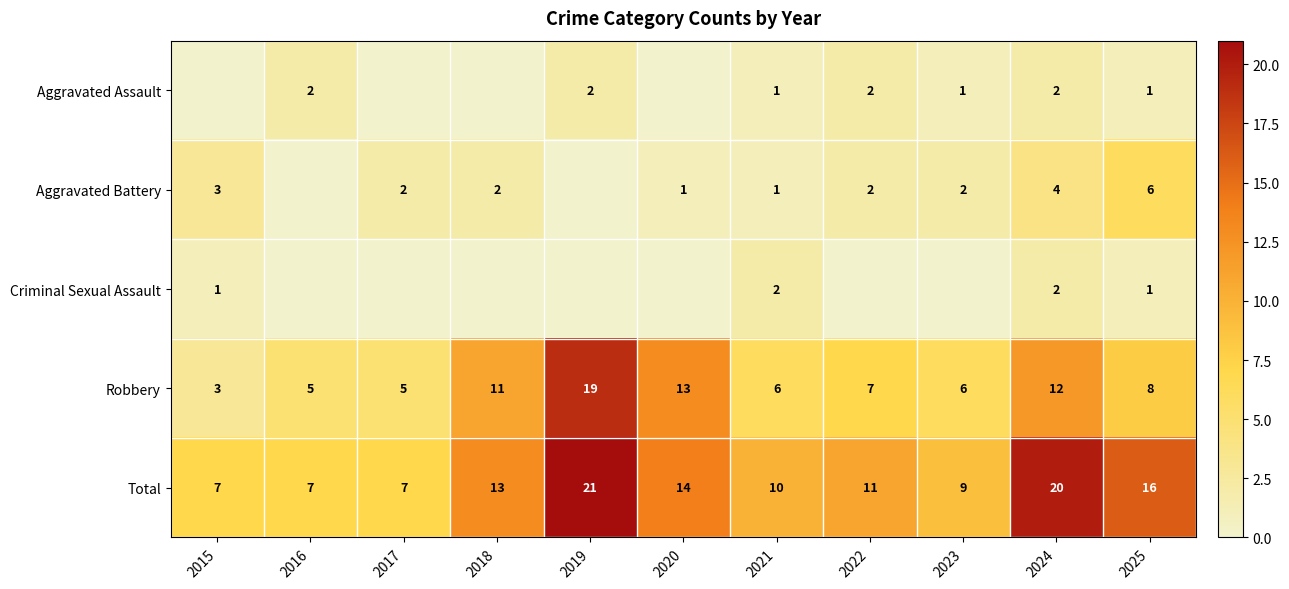

How many values in the Total series are below 11?

5